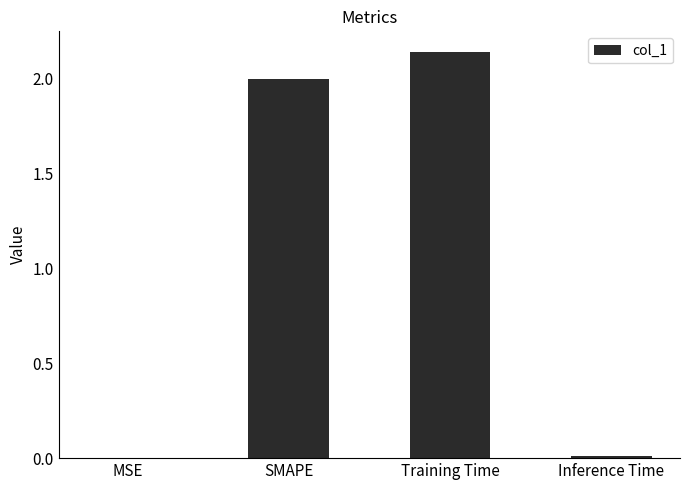

What is the sum of all values?

4.2